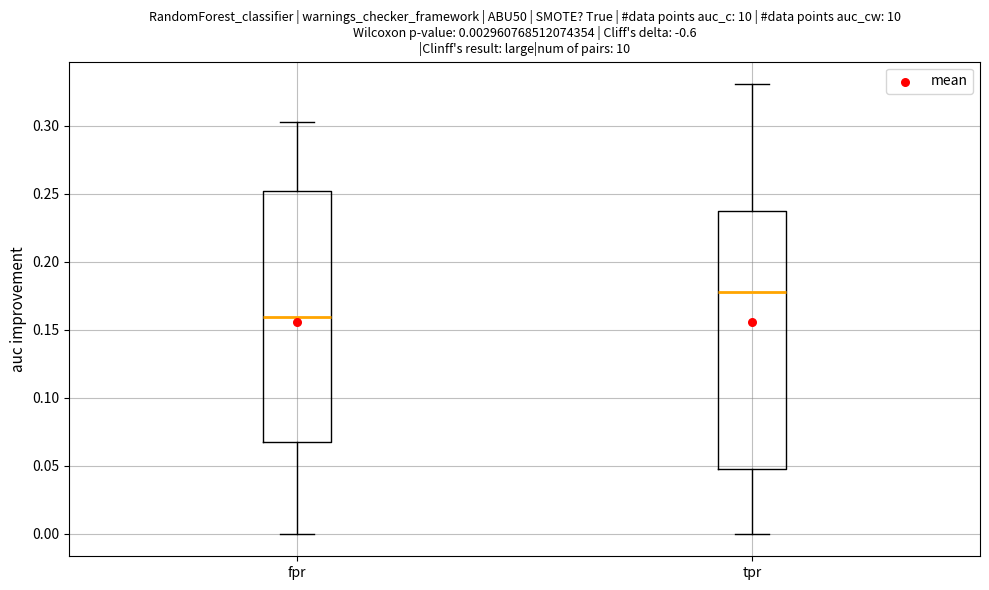

Which box's median line is the highest?

tpr